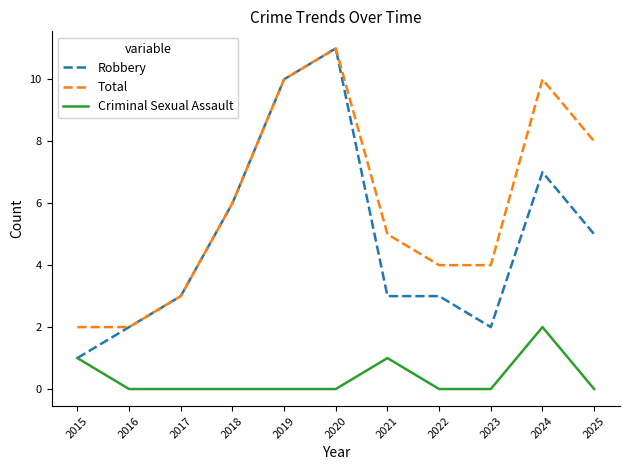

What is the spread (max minus min) of values at 2021?

4